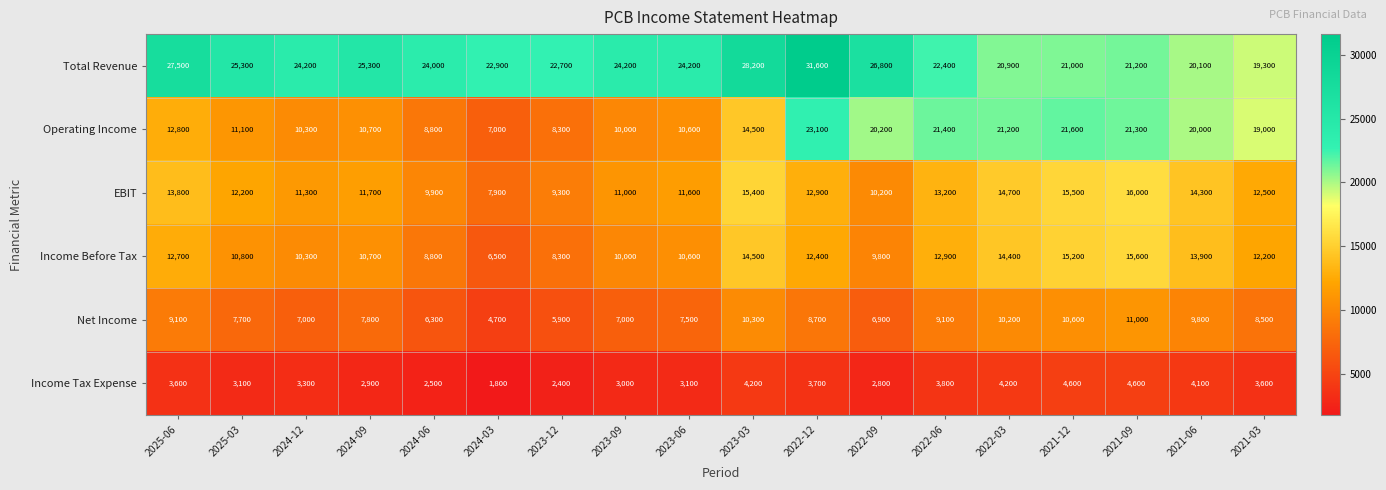

What is the sum of the Income Tax Expense values at 2021-06 and 2023-12?

6500